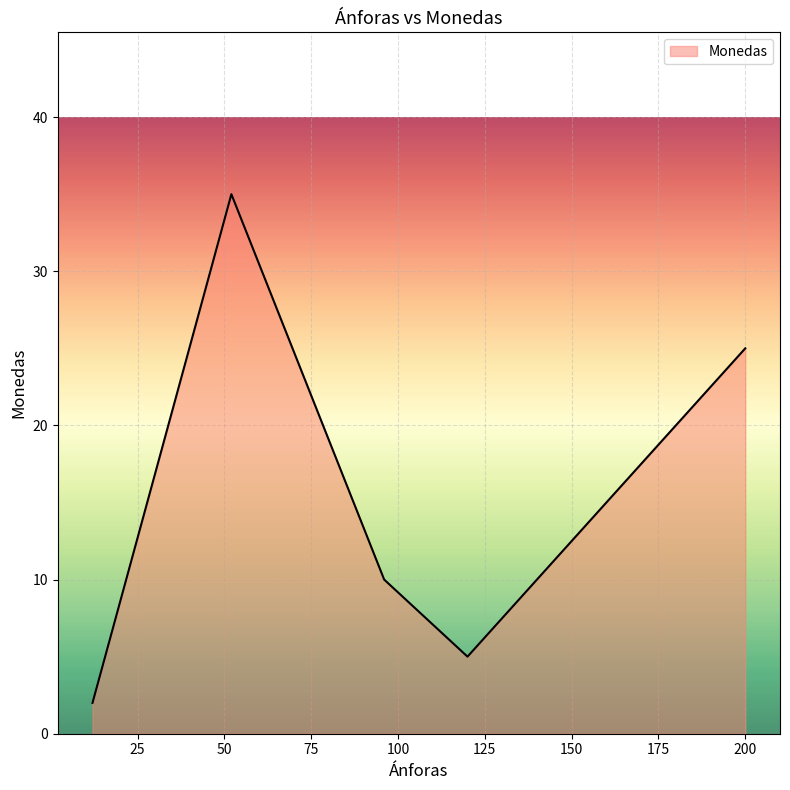

What is the difference between the maximum and minimum values?

33